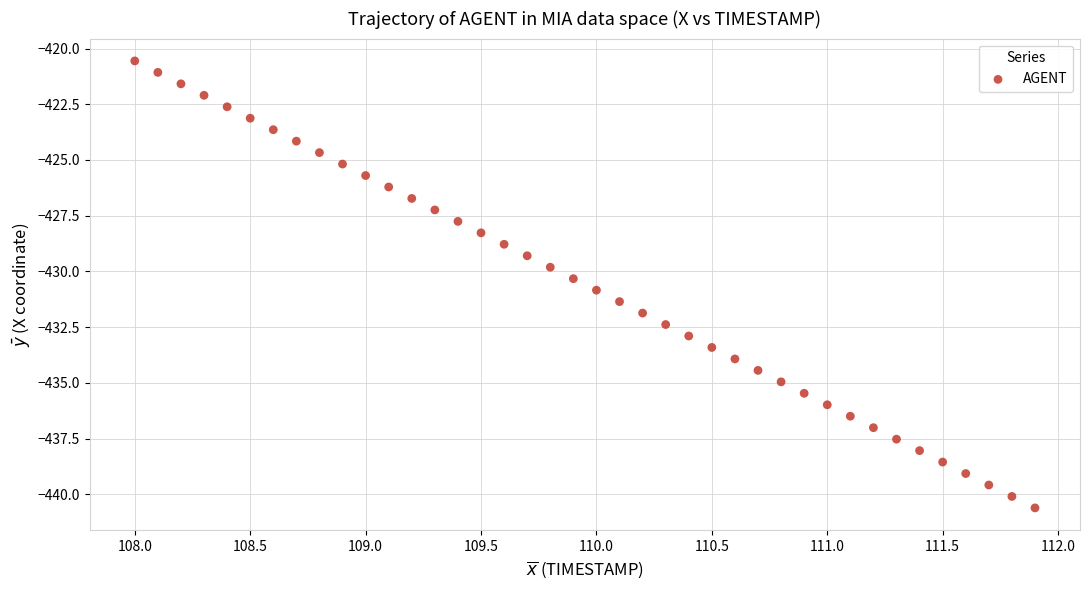

What is the range of X values (max minus min)?

3.9